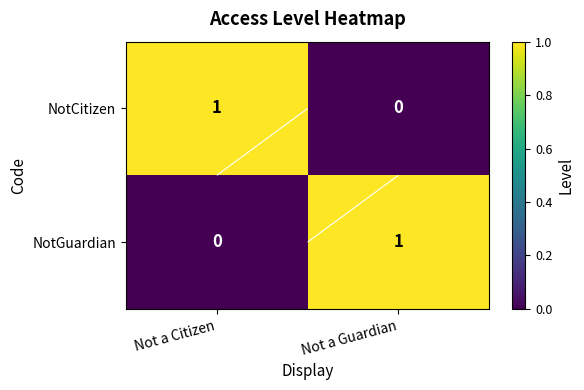

The NotCitizen series shows 0 at Not a Guardian. True or false?

True